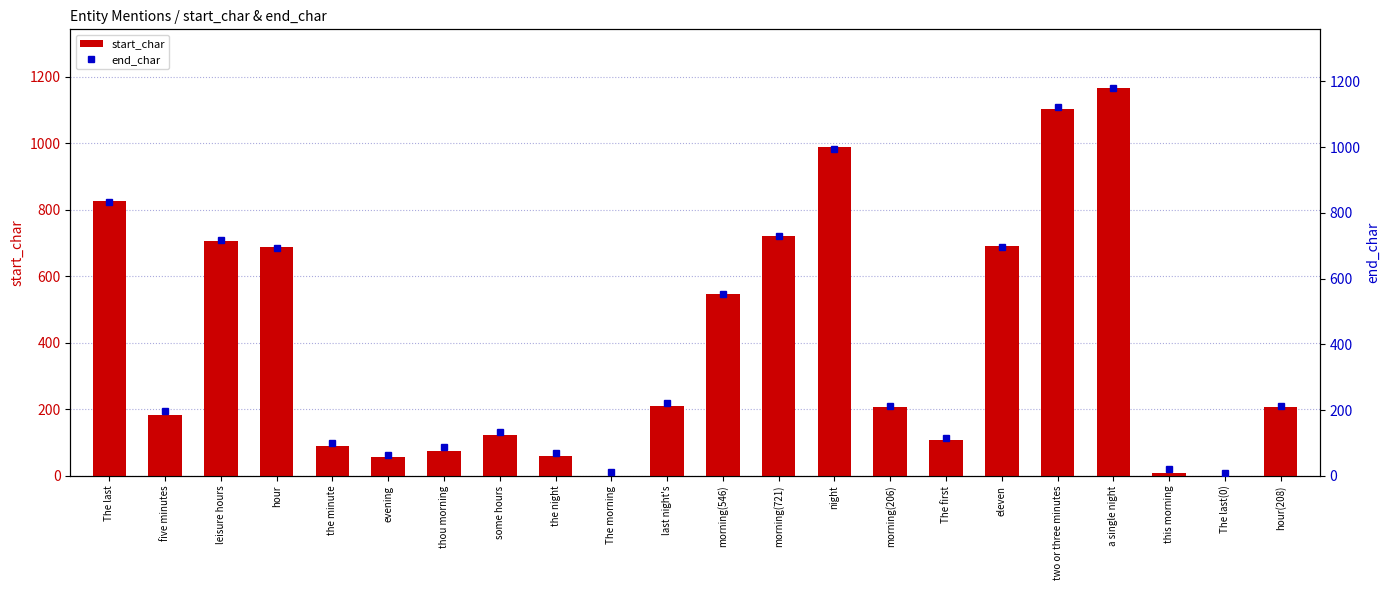

Reading left to right, transcribe all the data shown in this chart.

start_char: The last=826	five minutes=184	leisure hours=705	hour=689	the minute=89	evening=55	thou morning=75	some hours=123	the night=60	The morning=0	last night's=210	morning(546)=546	morning(721)=721	night=989	morning(206)=206	The first=107	eleven=691	two or three minutes=1103	a single night=1167	this morning=9	The last(0)=0	hour(208)=208
end_char: The last=834	five minutes=196	leisure hours=718	hour=693	the minute=99	evening=62	thou morning=87	some hours=133	the night=69	The morning=11	last night's=222	morning(546)=553	morning(721)=728	night=994	morning(206)=213	The first=116	eleven=697	two or three minutes=1123	a single night=1181	this morning=21	The last(0)=8	hour(208)=212